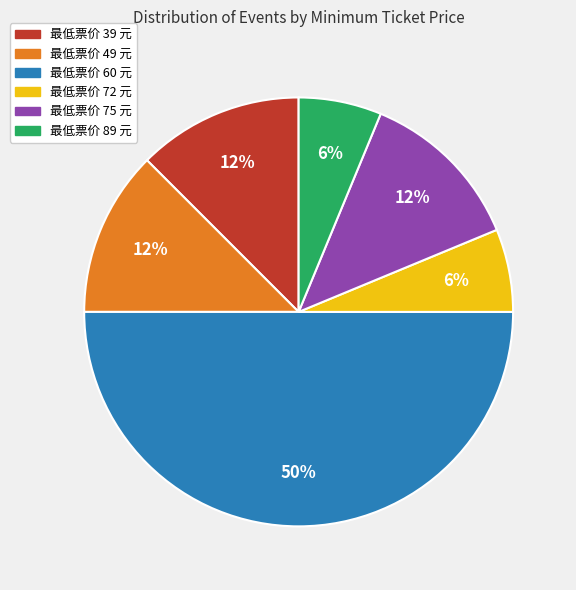

To the nearest percent, what is the average slice percentage?

17%